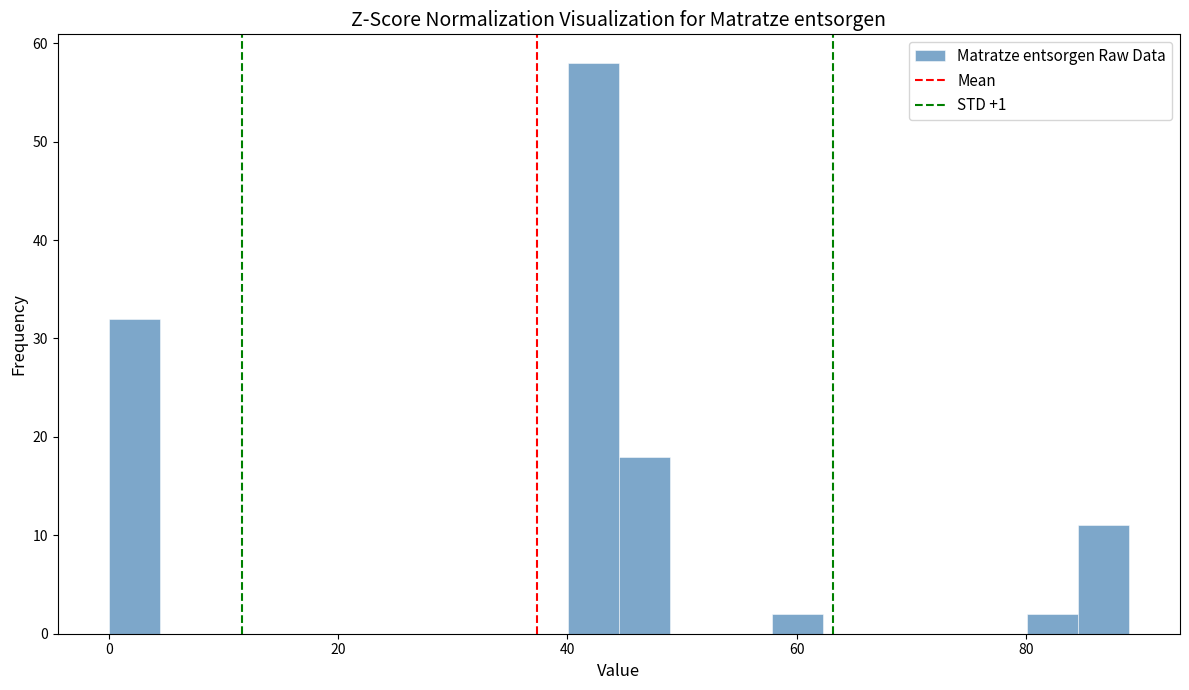

Around what value on the x-axis is the tallest bar? Give the approximate position of its centre, as read against the axis.

42